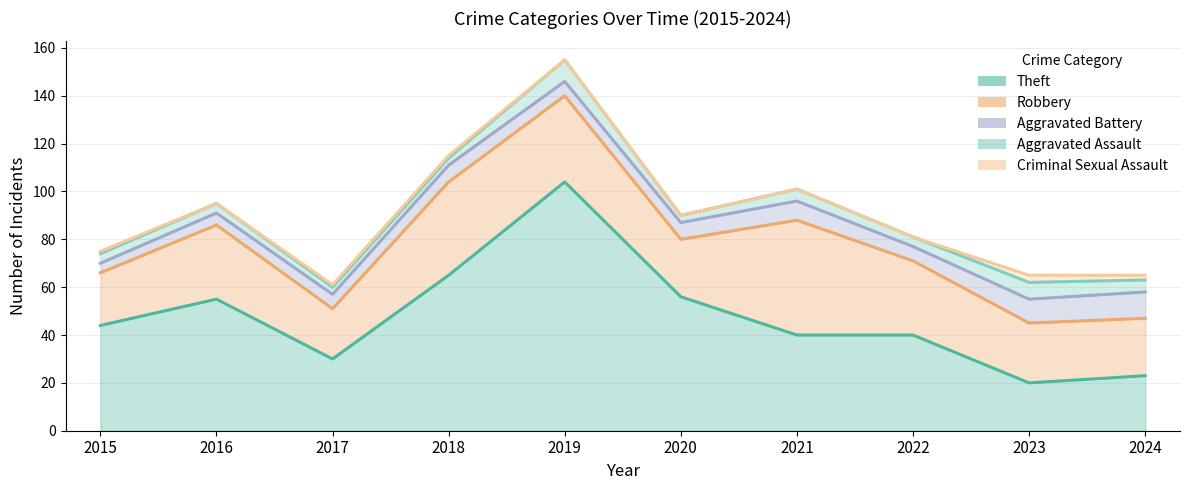

Which series ends up on top after the final intersection of Theft and Robbery?

Robbery